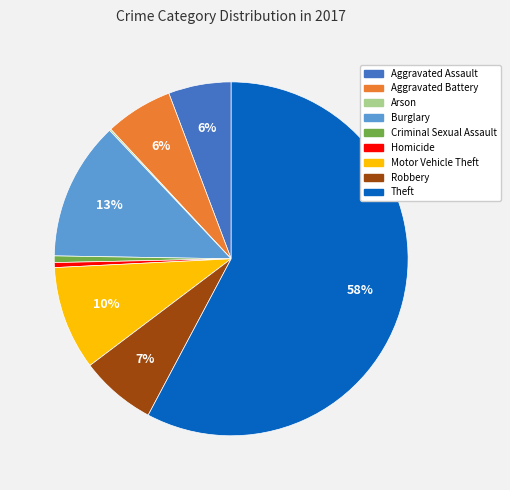

True or false: Motor Vehicle Theft accounts for 1% of the total.

False